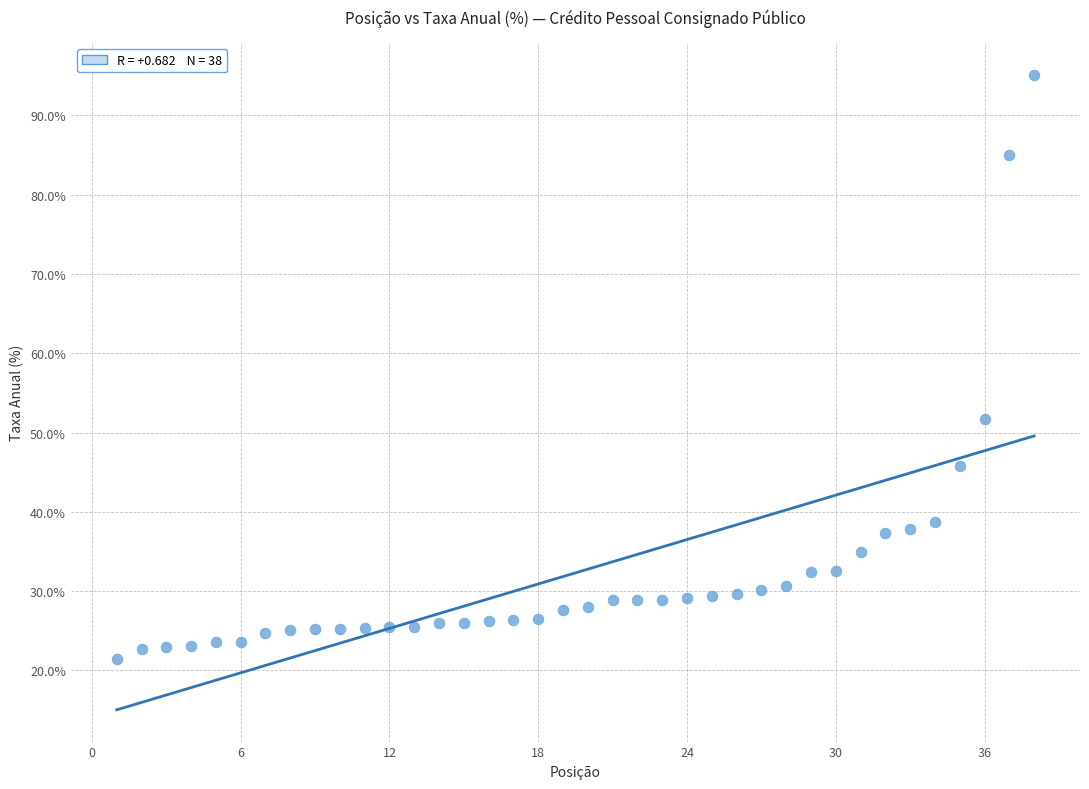

What is the range of X values (max minus min)?

37.0